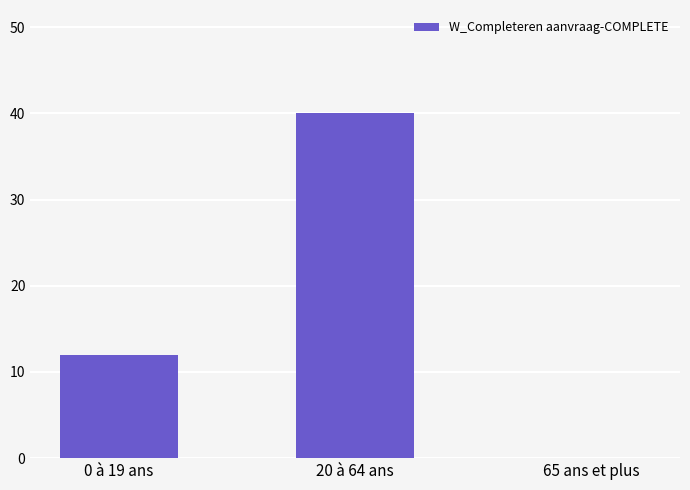

The value at 65 ans et plus is 14. True or false?

False